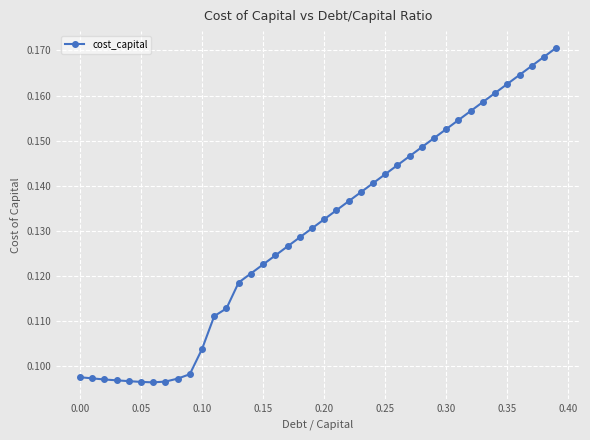

Count the values in the range 0 to 1.

40